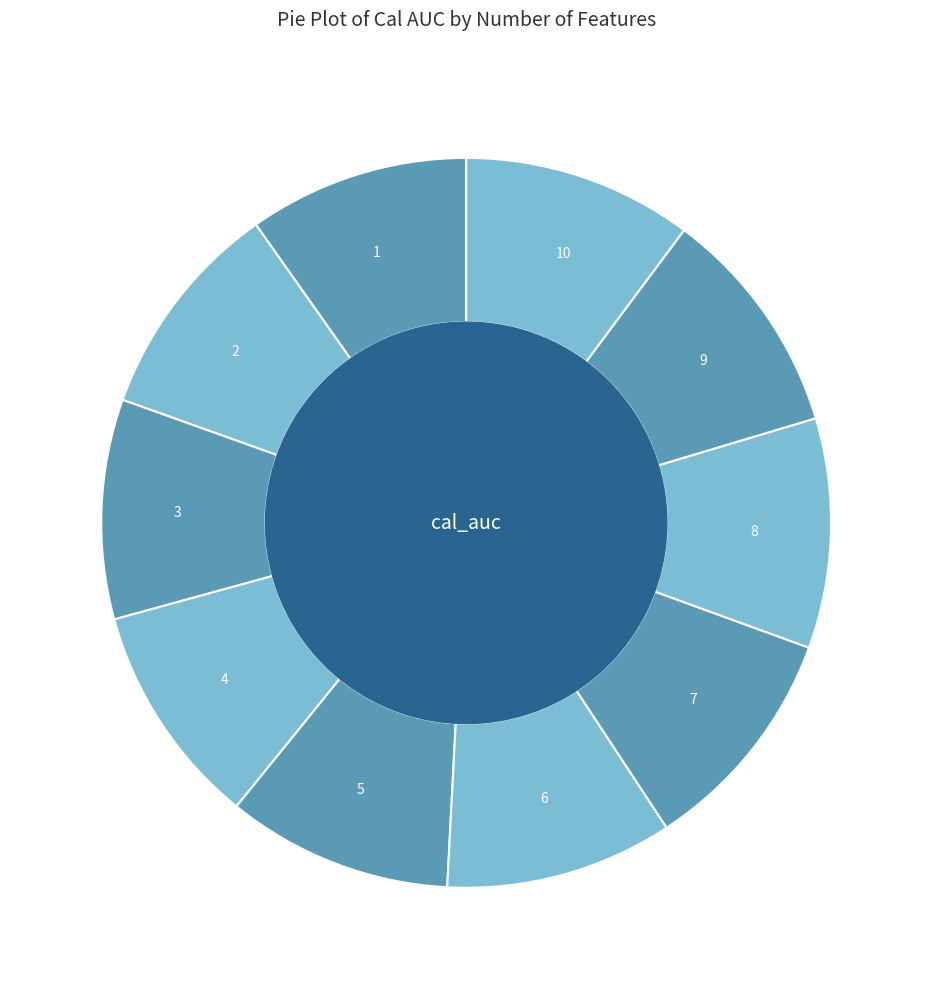

Does 5 represent more than half of the total?

No